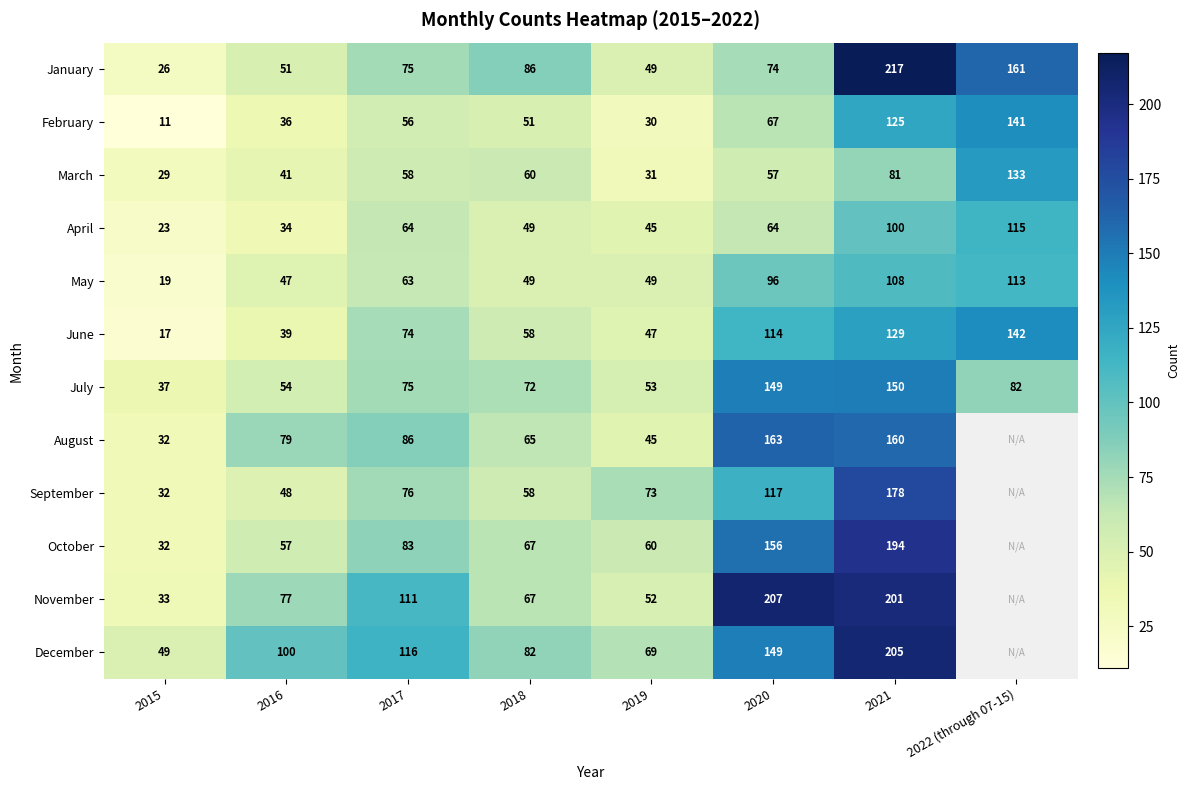

How many series are shown in this chart?

12